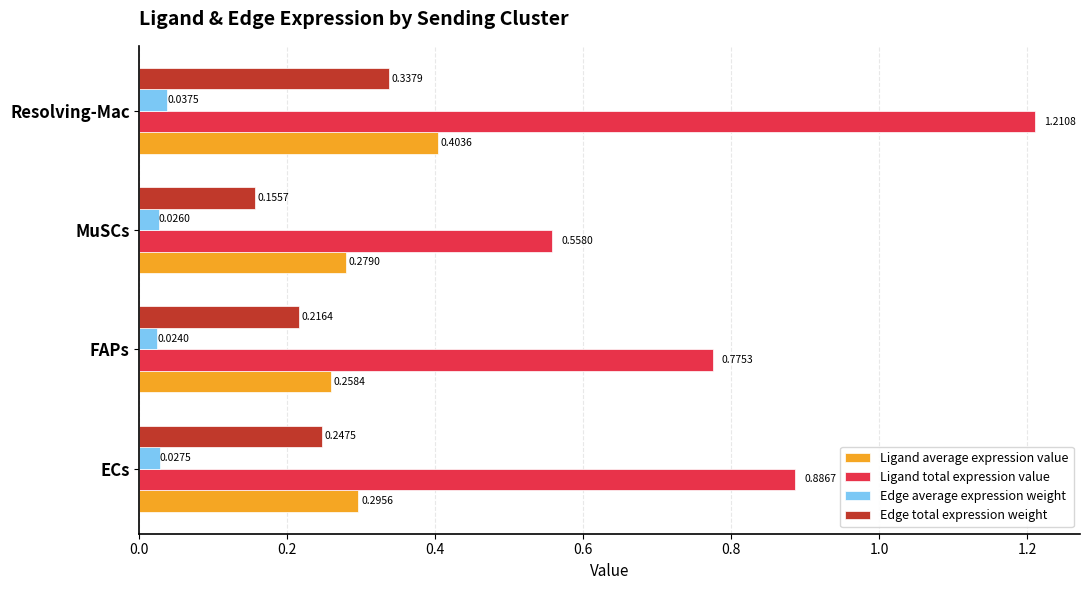

Which category has the lowest value across all series?

FAPs